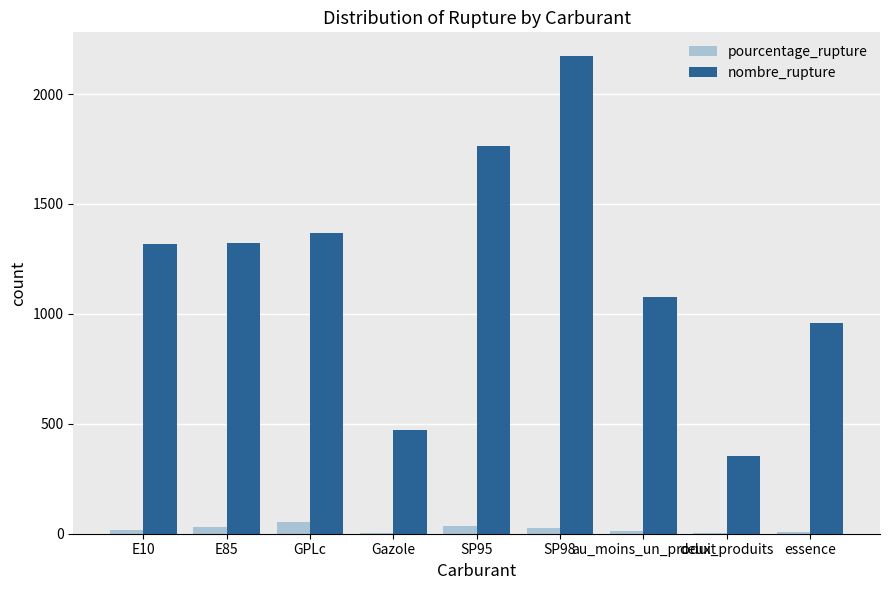

How many groups of bars are there?

9